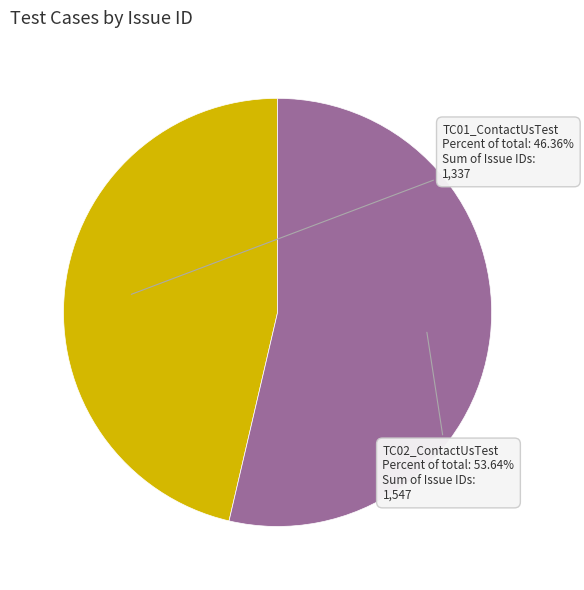

Does any single category account for the majority?

Yes